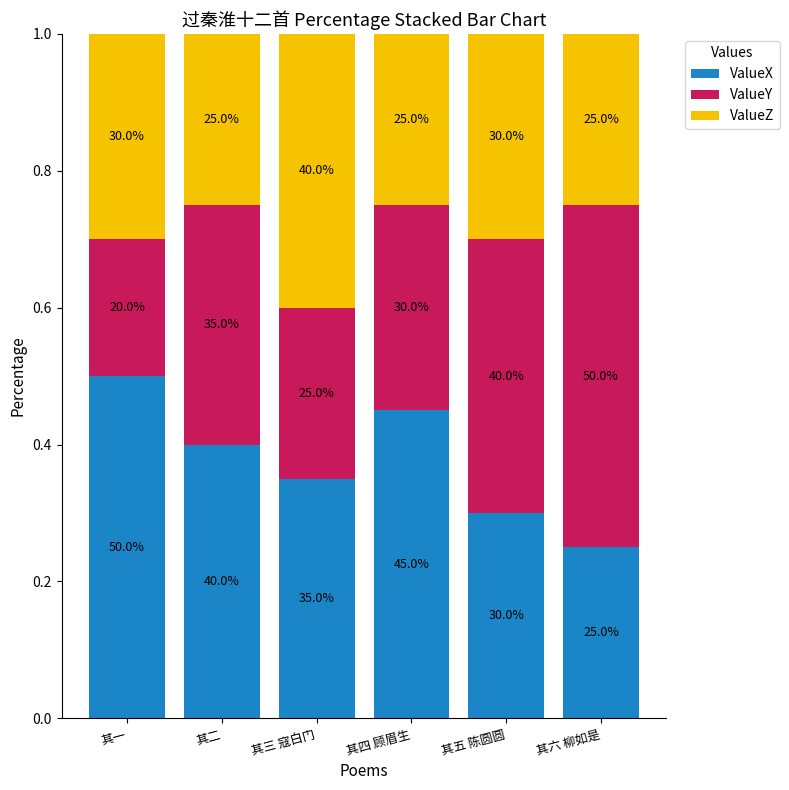

What is the sum of the ValueY values at 其一 and 其四 顾眉生?

0.5